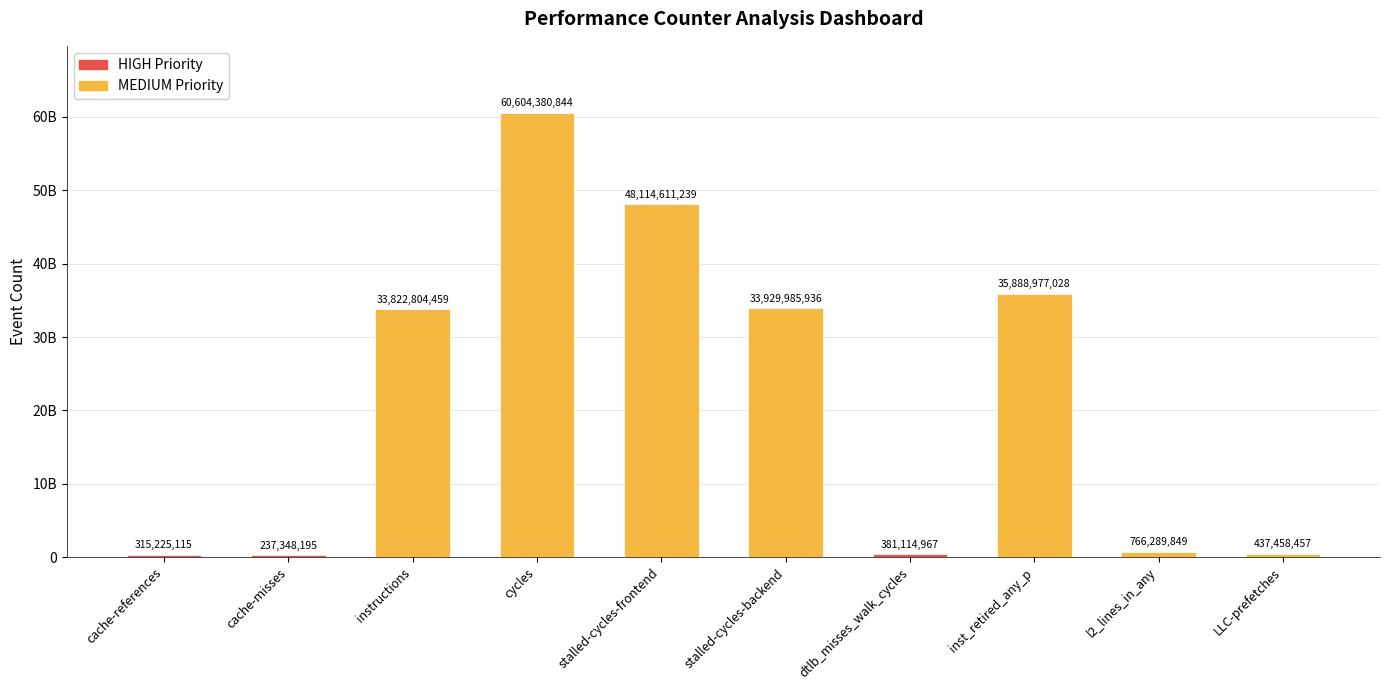

What value does the data have at stalled-cycles-frontend?

48114611239